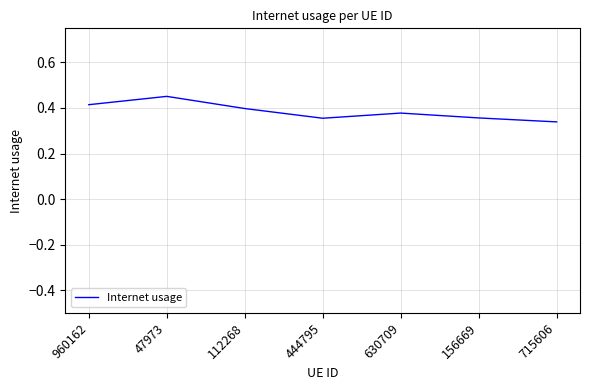

What is the difference between the second highest and second lowest values?

0.1